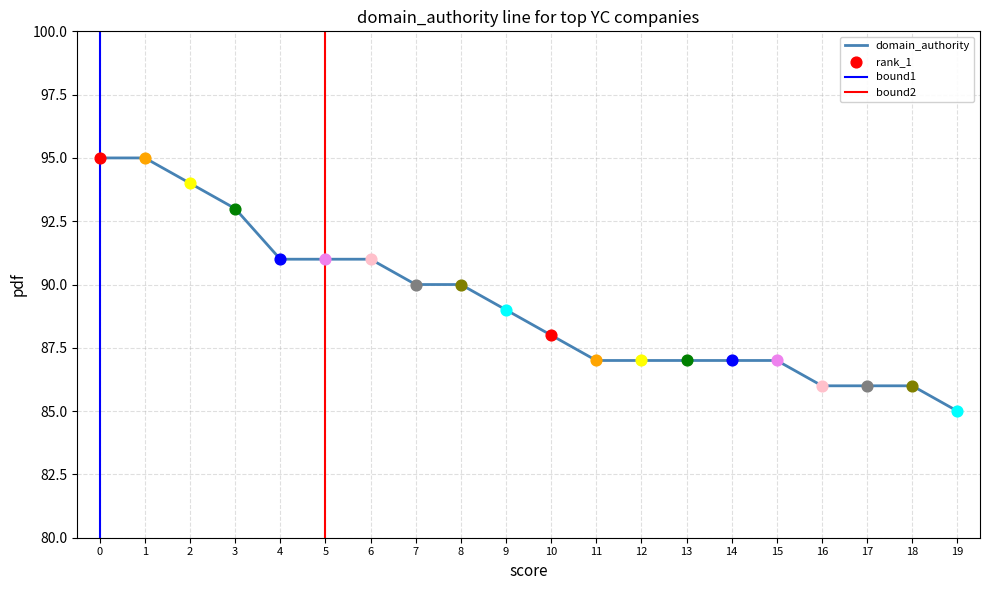

Is it true that domain_authority equals 62 at 4?

False